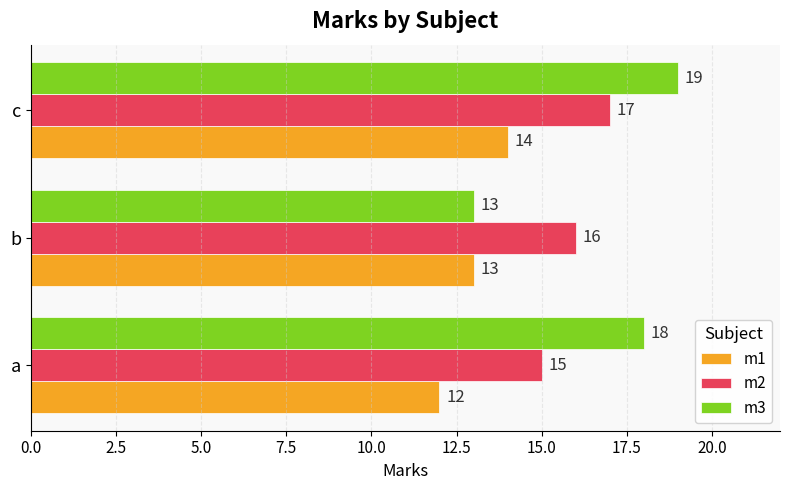

List the series in order of their overall mean, lowest first.

m1, m2, m3